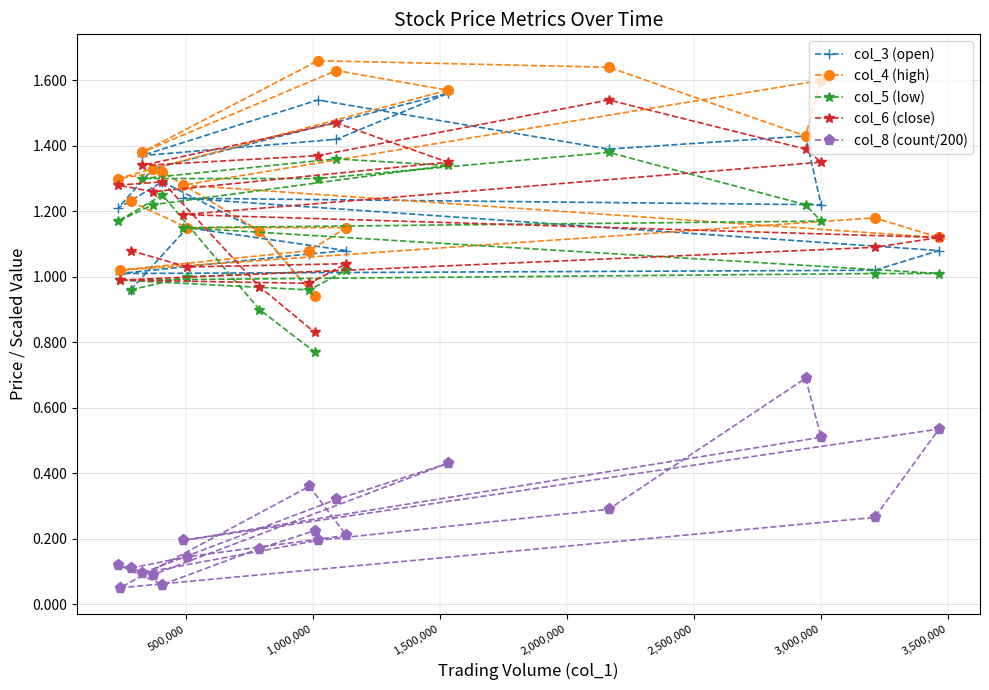

What are all the series names shown in the legend?

col_3 (open), col_4 (high), col_5 (low), col_6 (close), col_8 (count/200)